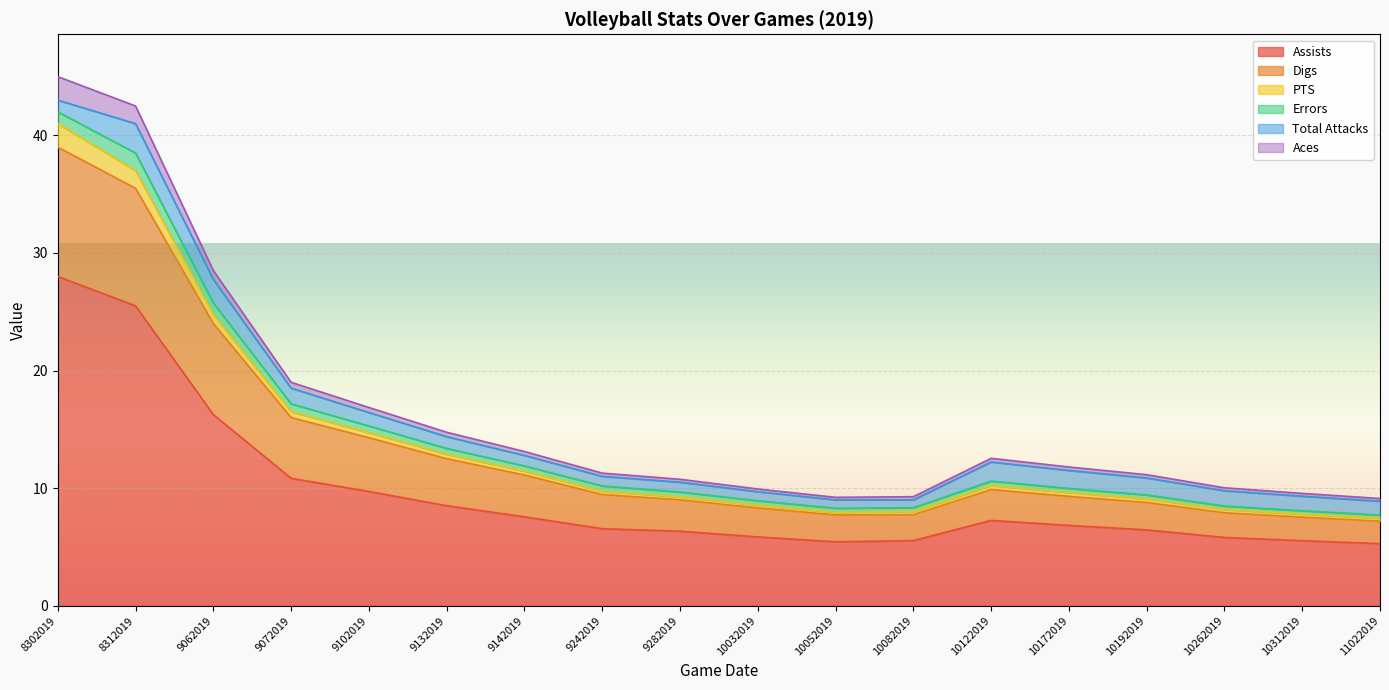

True or false: Aces has more than 2 interior local peaks.

False